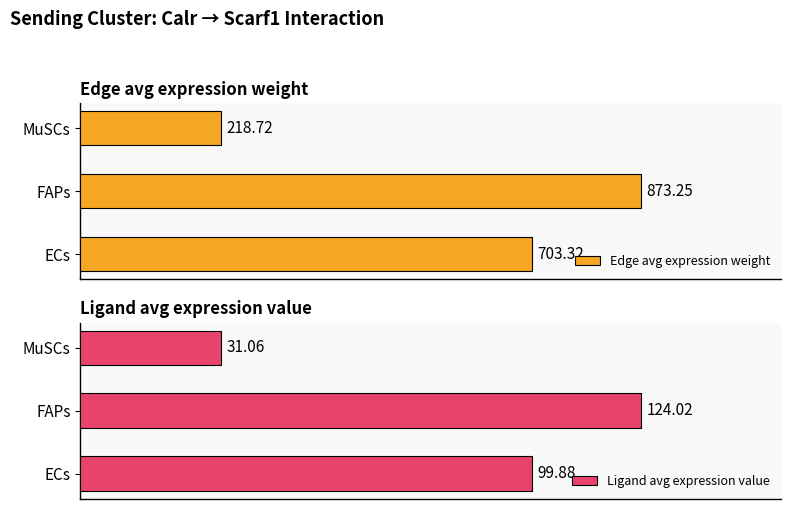

What is the minimum value for Edge avg expression weight?

218.7